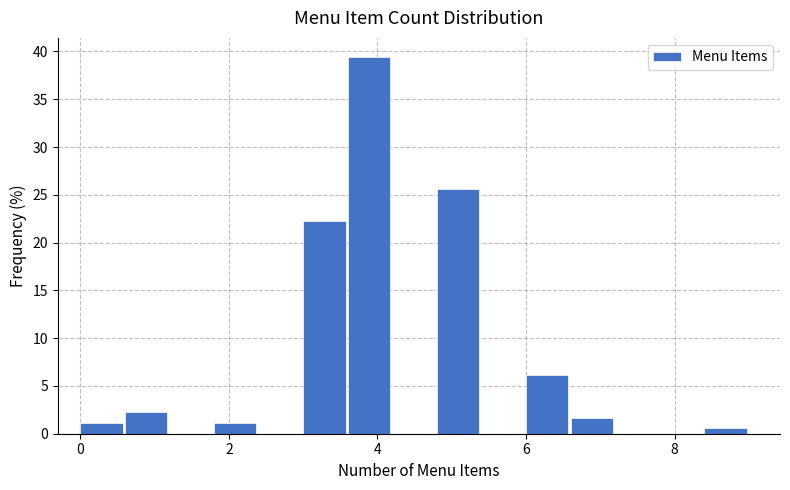

Read against the x-axis, roughly where is the centre of the tallest bar?

3.8